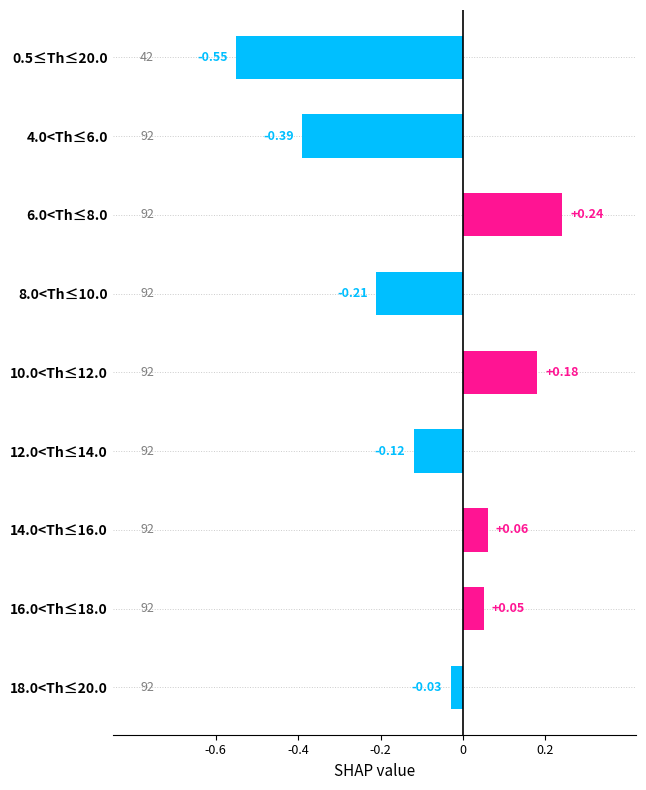

List the labels in order of value, largest first.

6.0<Th≤8.0, 10.0<Th≤12.0, 14.0<Th≤16.0, 16.0<Th≤18.0, 18.0<Th≤20.0, 12.0<Th≤14.0, 8.0<Th≤10.0, 4.0<Th≤6.0, 0.5≤Th≤20.0